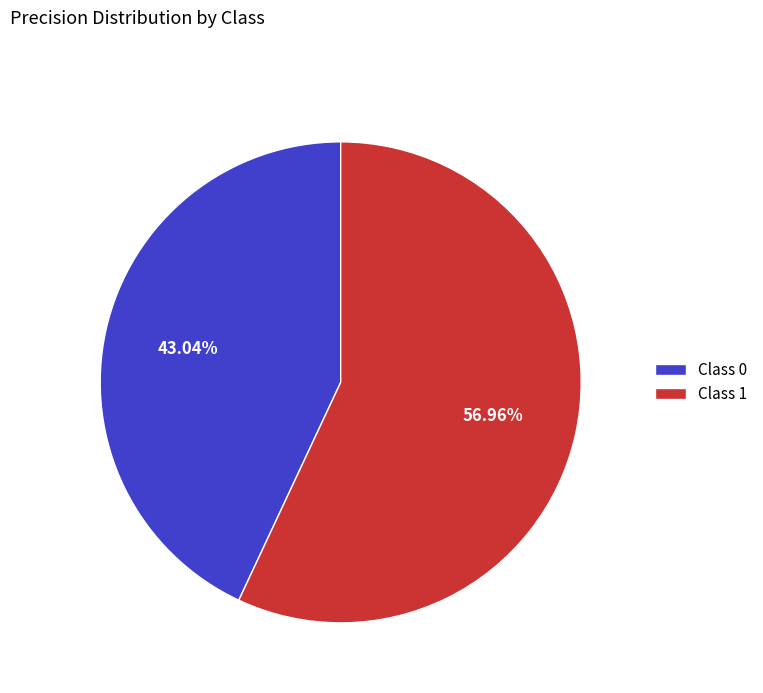

To the nearest percent, what is the average slice percentage?

50%